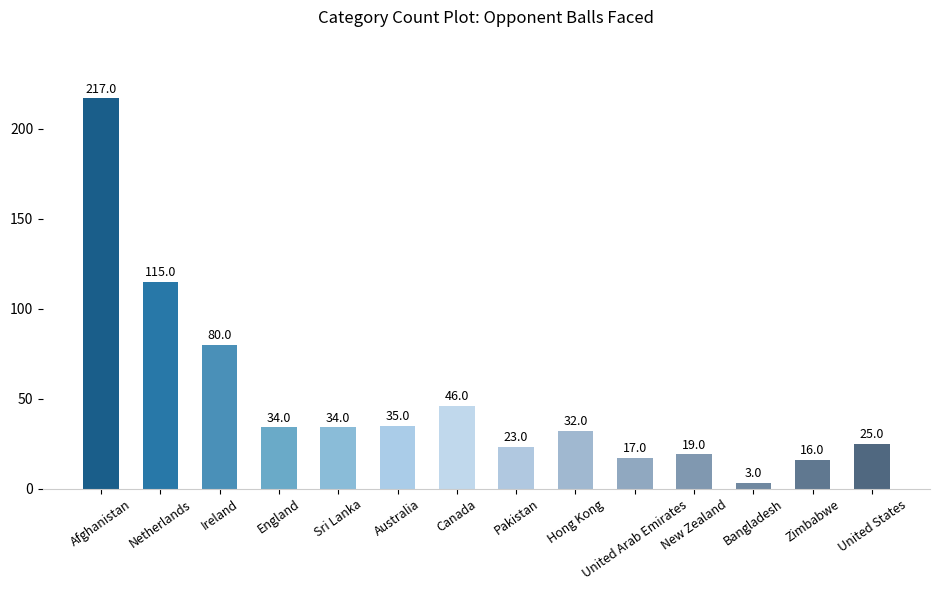

Reading left to right, transcribe all the data shown in this chart.

217	115	80	34	34	35	46	23	32	17	19	3	16	25